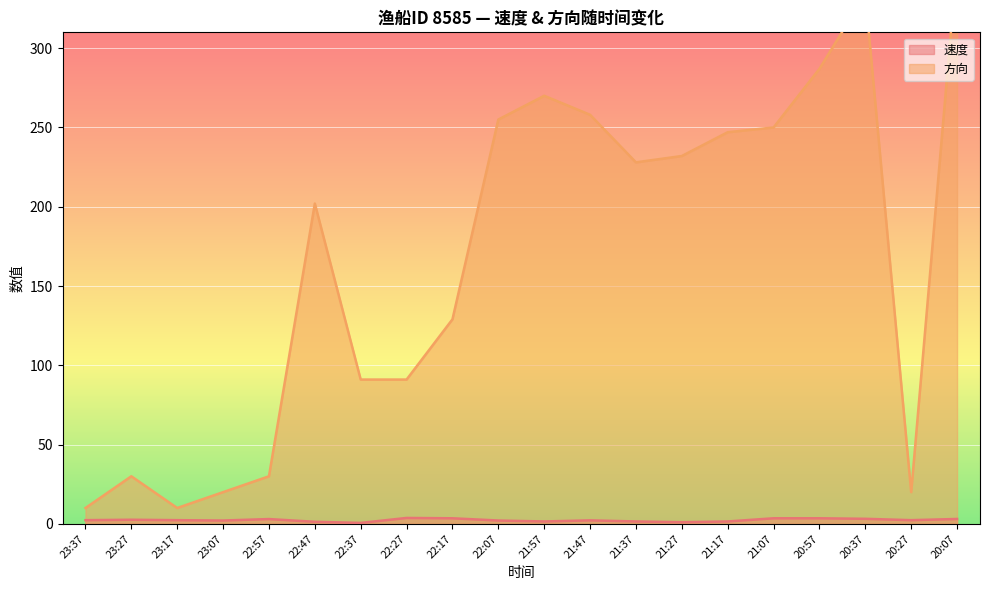

Which series has the largest total across all categories?

方向